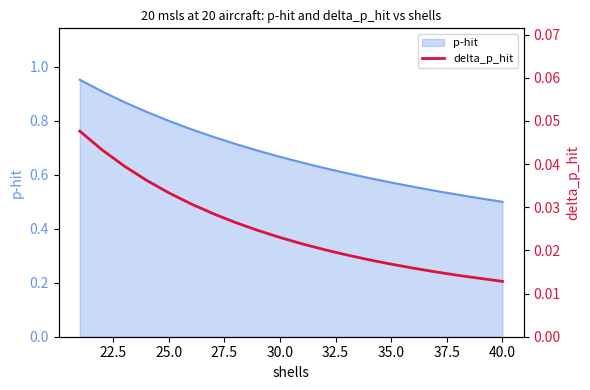

How many lines are shown in the chart?

1